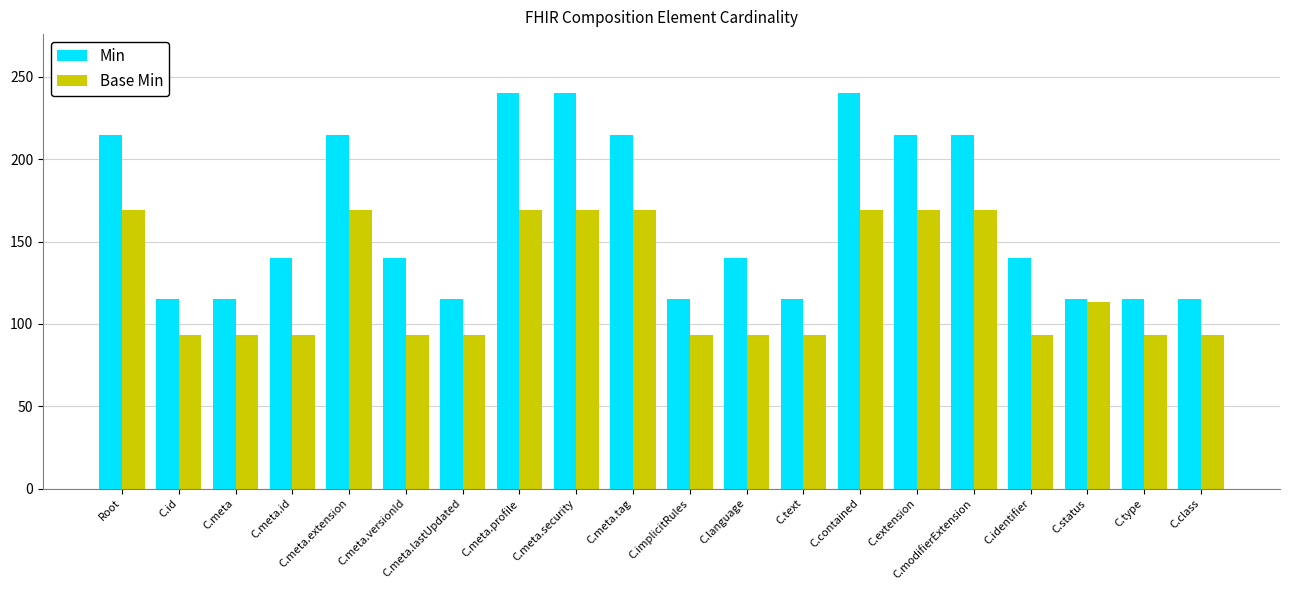

What position from the right is C.meta.lastUpdated?

14